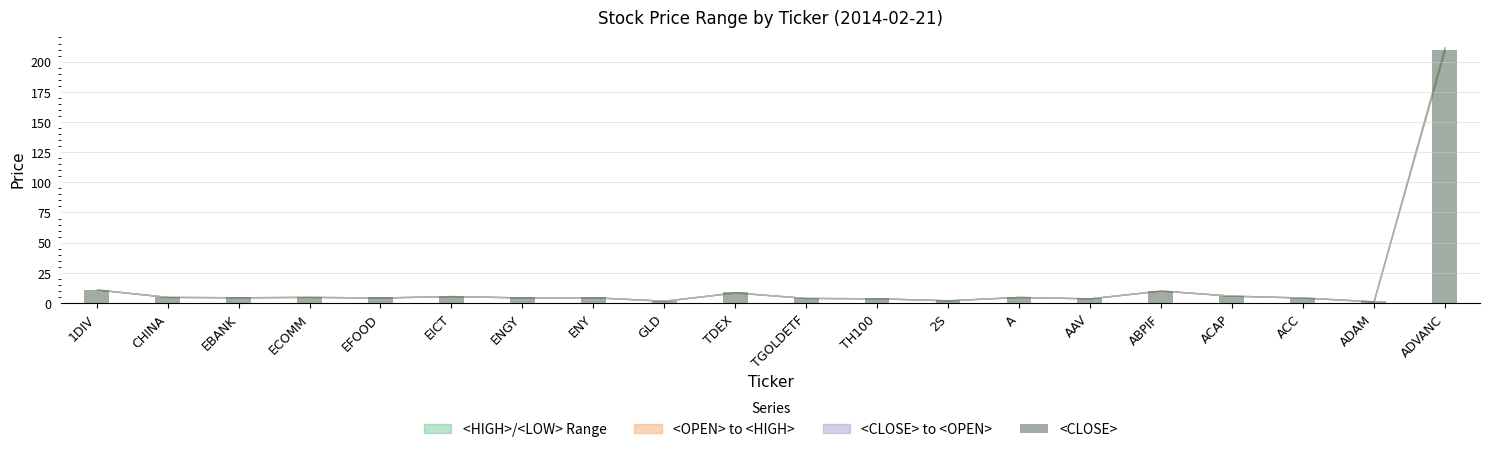

What is the approximate value at EICT?

5.7